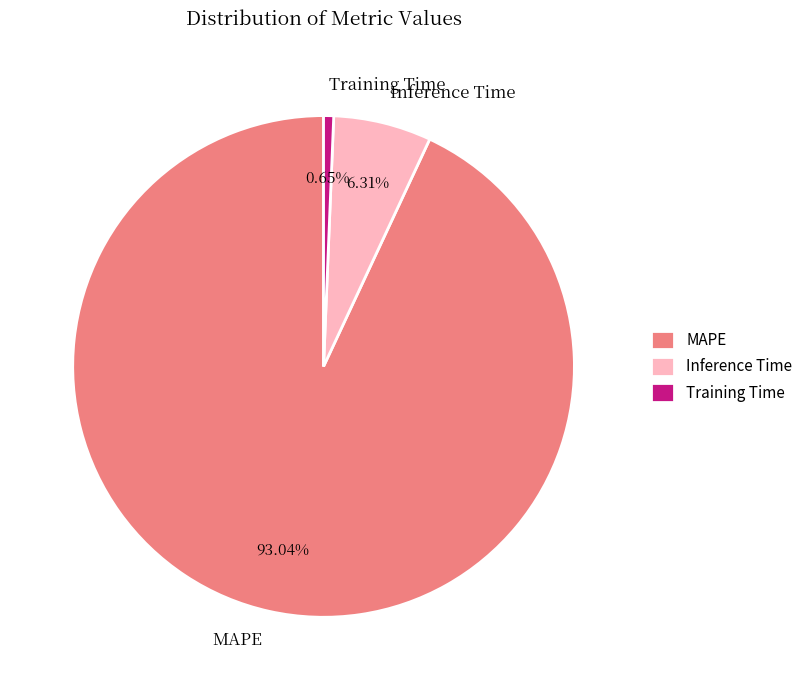

What is the largest slice in the pie chart?

MAPE